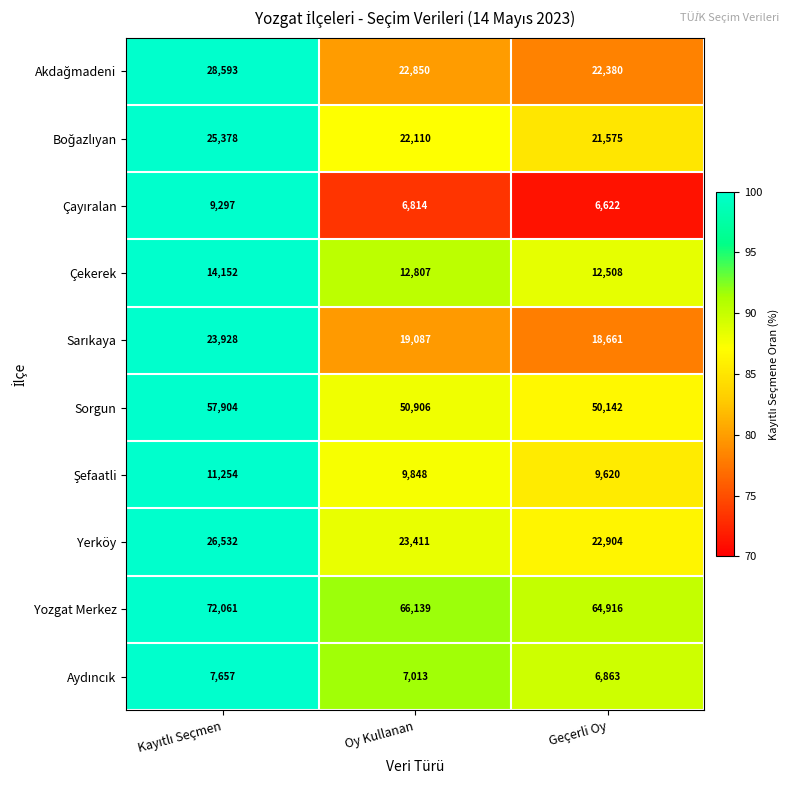

What is the smallest value displayed?

6622